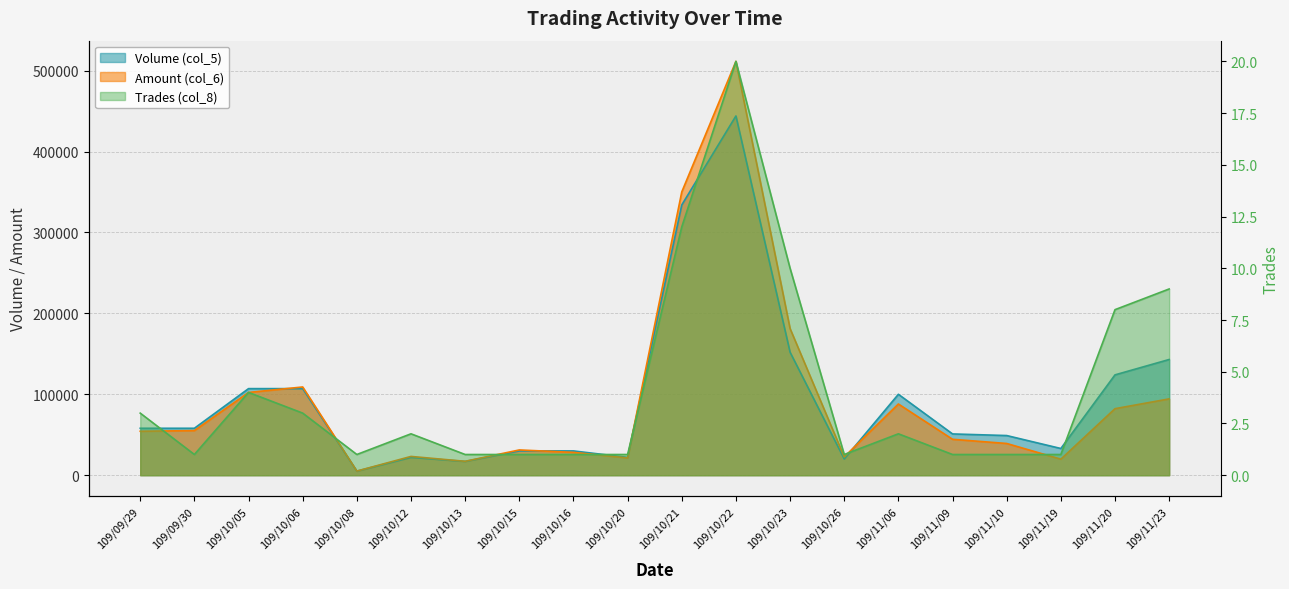

Where is Amount (col_6) nearest to the value 258295?

109/10/23